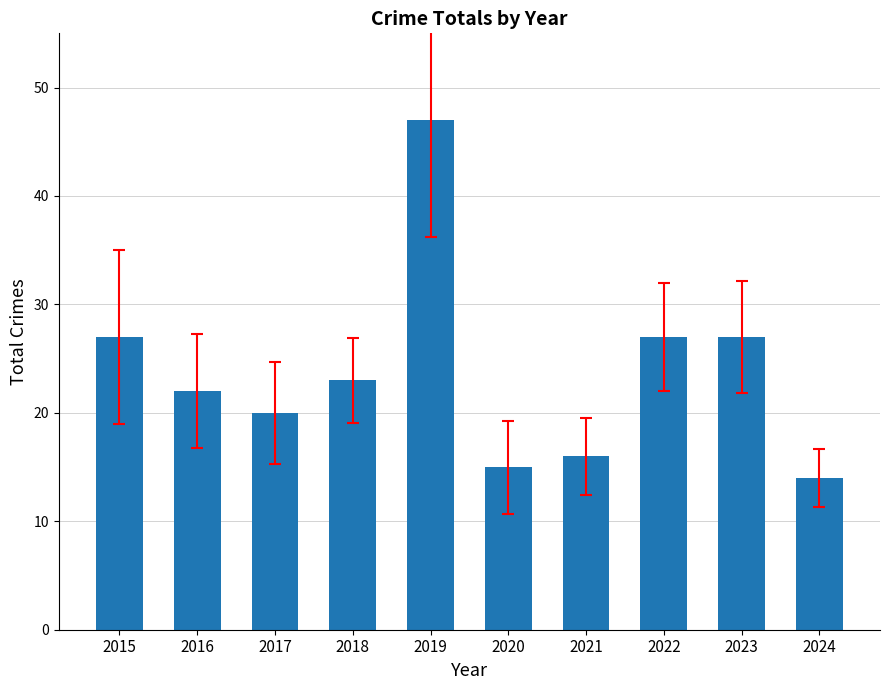

What is the value of the 3rd bar from the left?

20